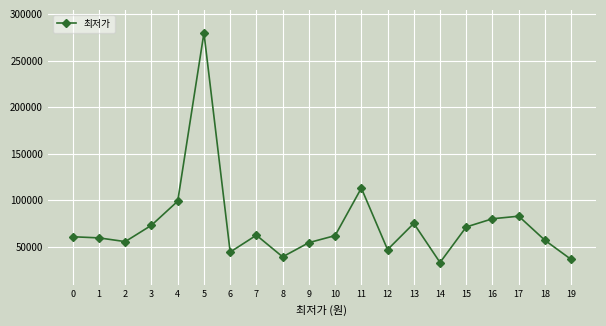

True or false: there are more than 0 points higher than both neighbors.

True